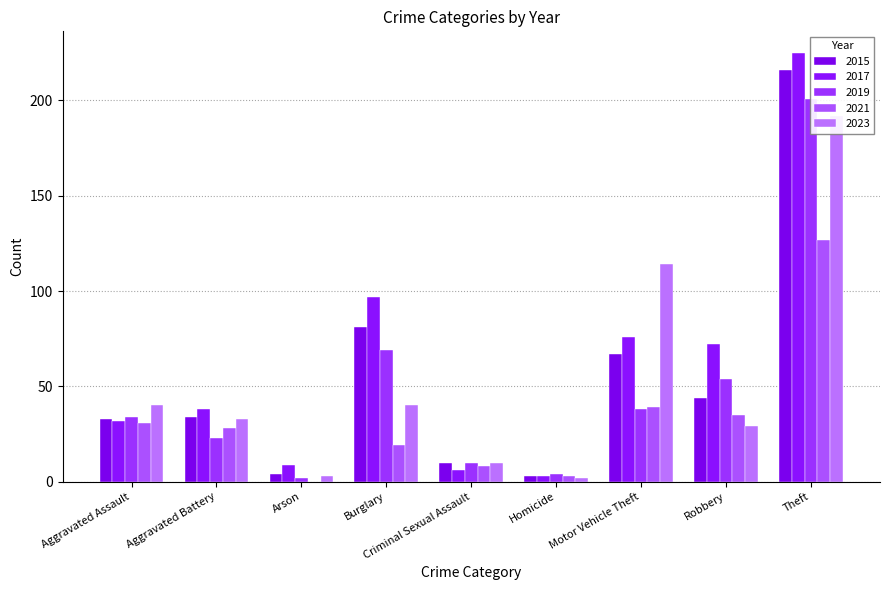

Which has a higher value, Robbery or Motor Vehicle Theft?

Motor Vehicle Theft